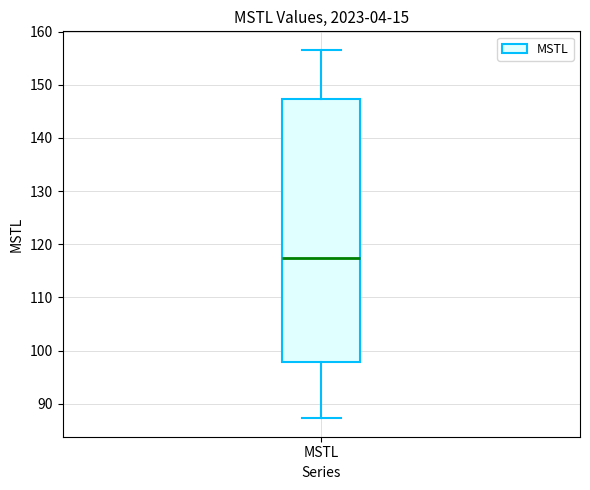

Transcribe this box plot: give where the median line is, the range the box spans, and where the two whiskers end, as read against the y-axis. The values are not printed on the chart, so give them approximately, as read against the axis.

median 118, box 98 to 147, whiskers 87 to 157